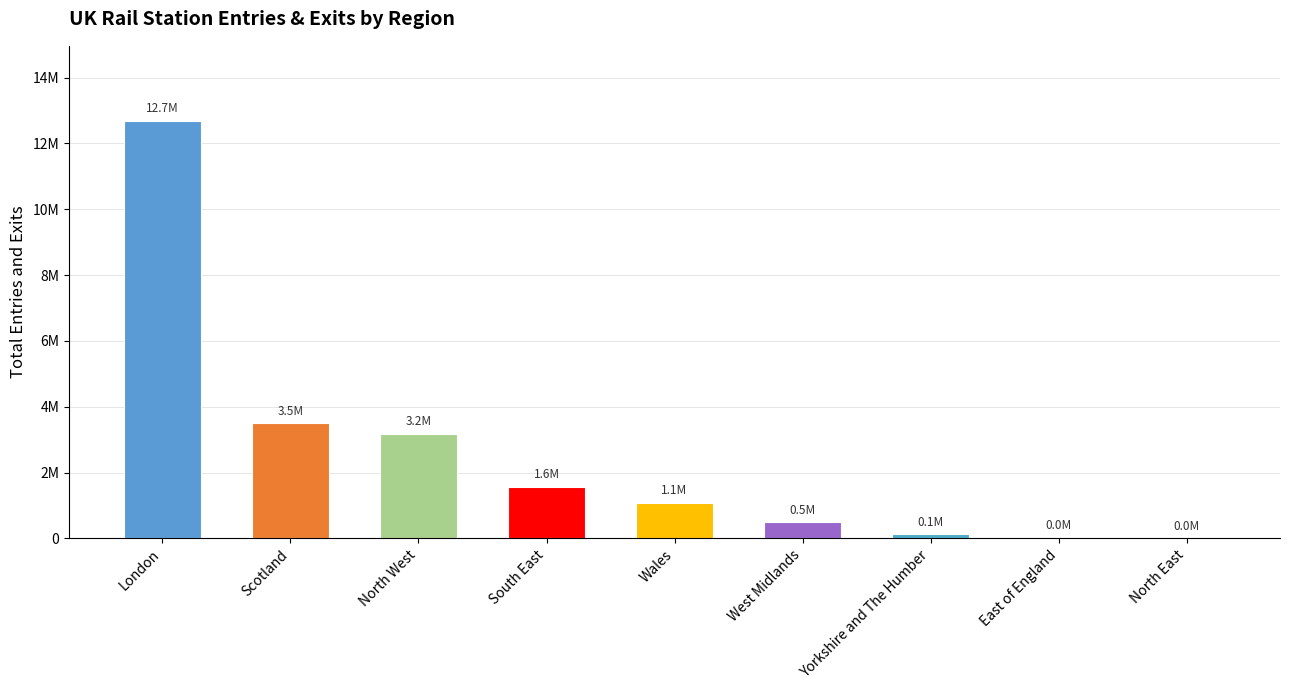

What is the value of the 5th bar from the left?

1080624